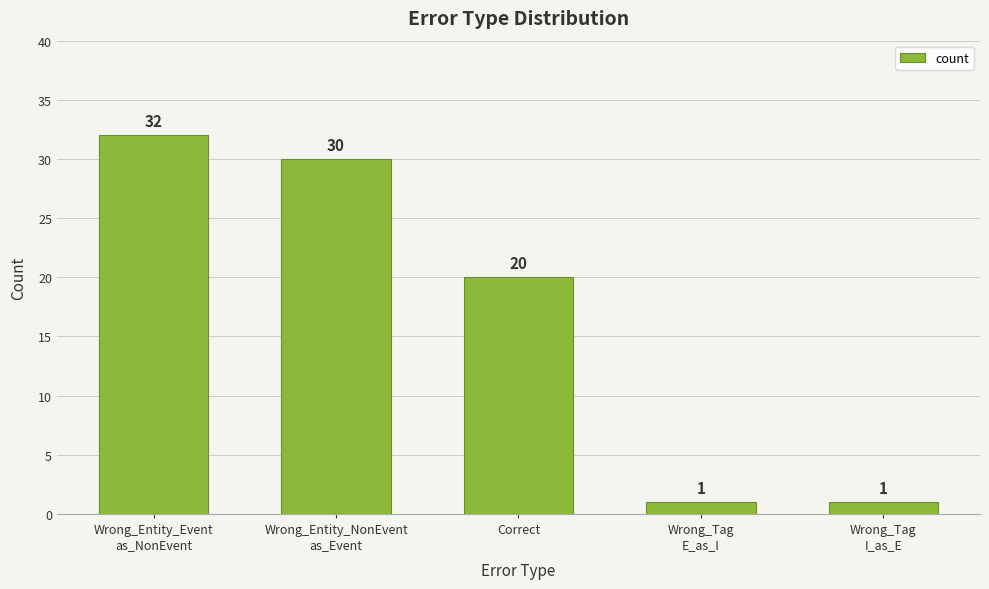

Count the number of data series in this chart.

1